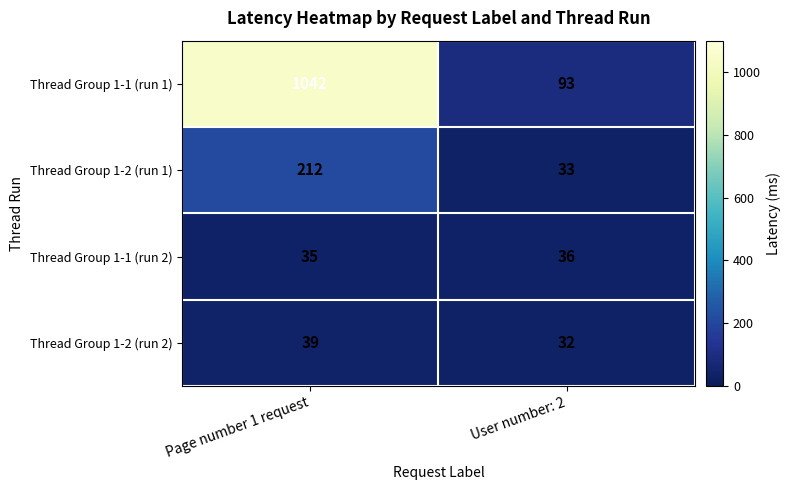

What is the average value of the Thread Group 1-1 (run 1) series?

568